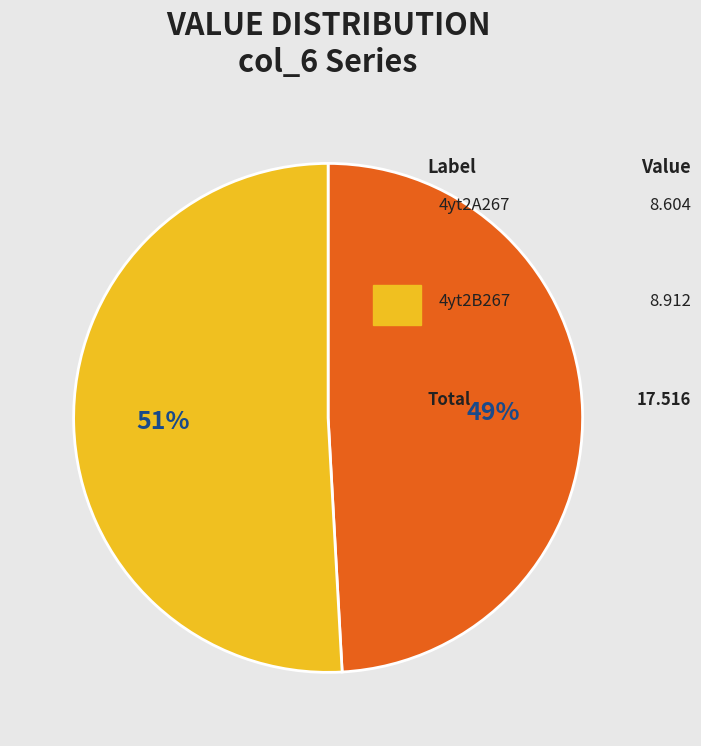

How many segments does this pie chart have?

2